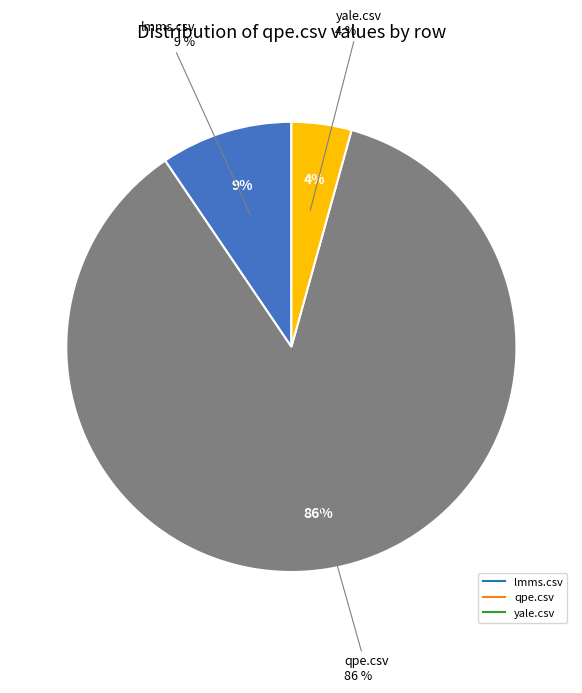

True or false: lmms.csv accounts for 9% of the total.

True